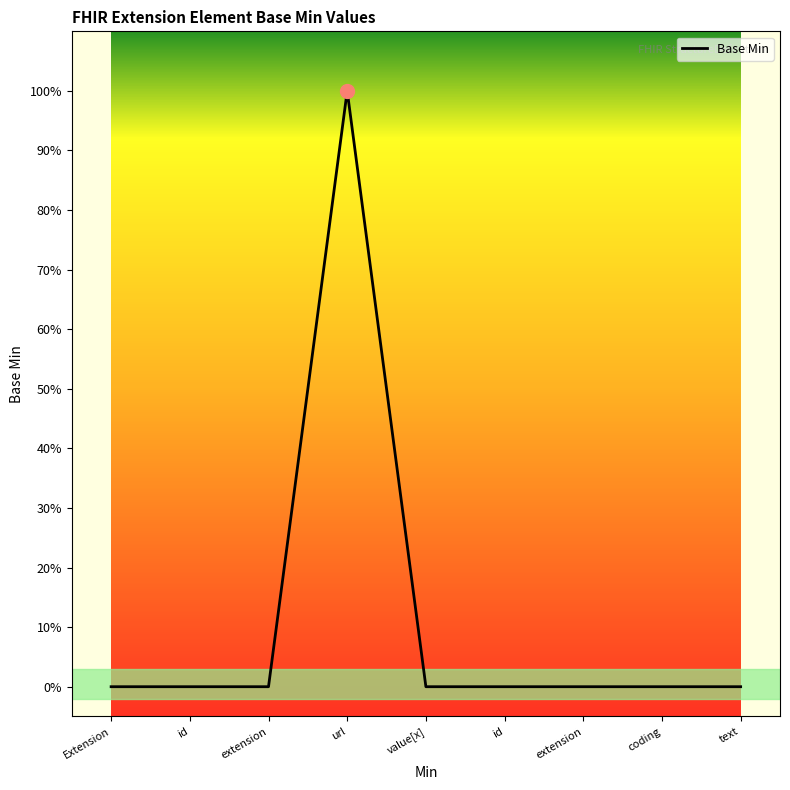

How many values are between 0 and 1?

9